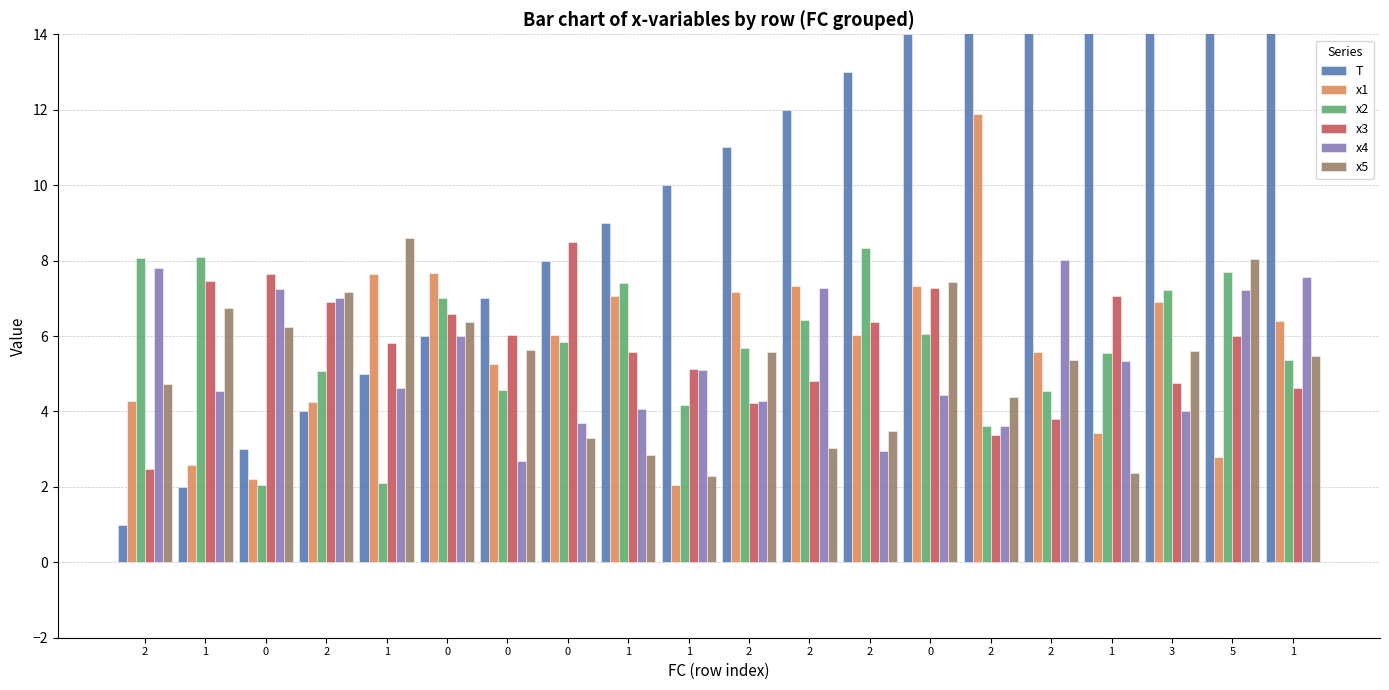

What are all the series names shown in the legend?

T, x1, x2, x3, x4, x5